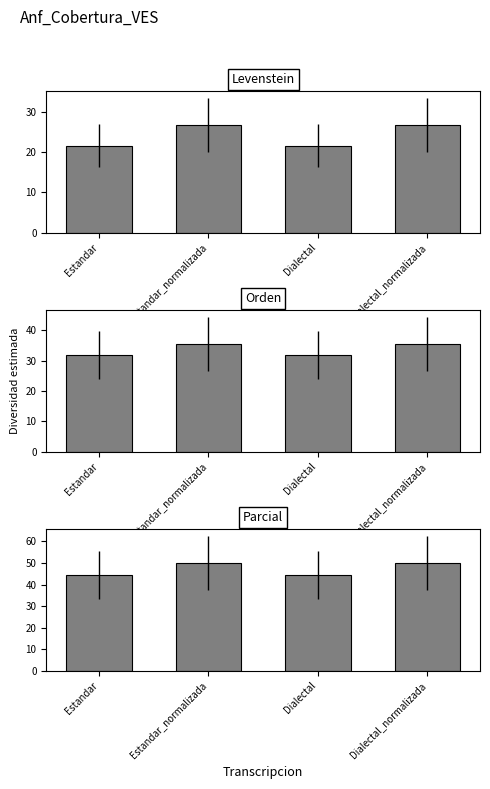

Rank the series by their maximum value, from highest to lowest.

Parcial, Orden, Levenstein